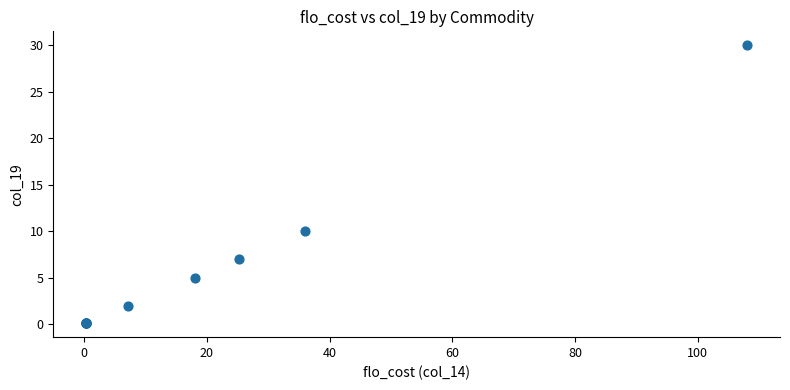

What Y value in the scatter plot is closest to 15?

10.0